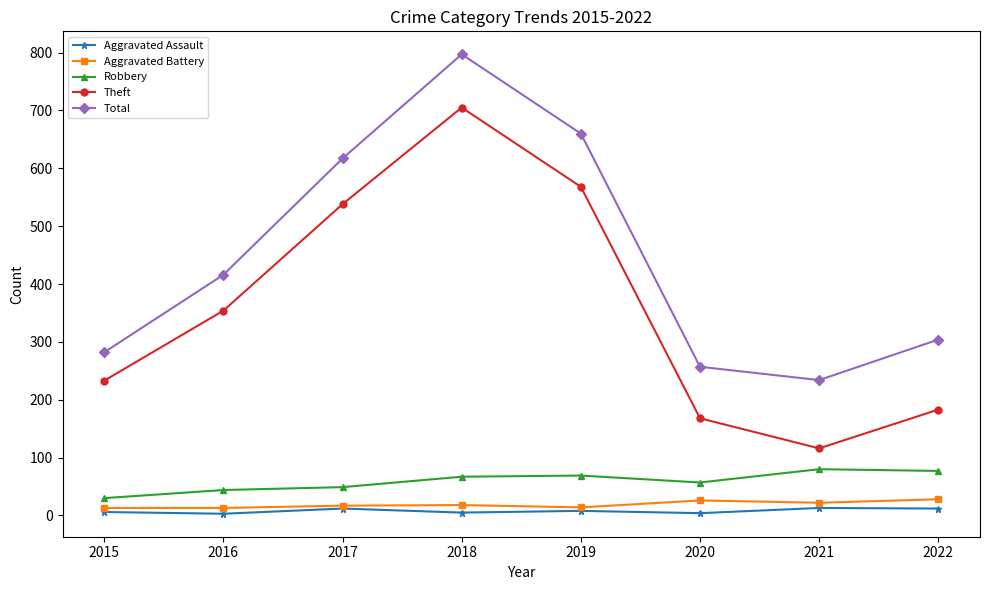

Which series changed the most between 2017 and 2020?

Theft